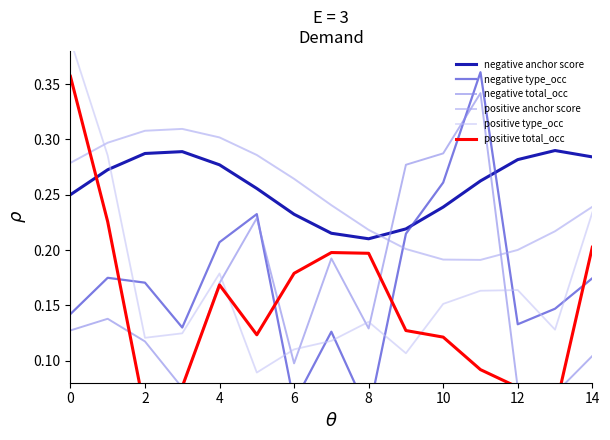

Is it true that positive anchor score equals 0.3 at 12?

False